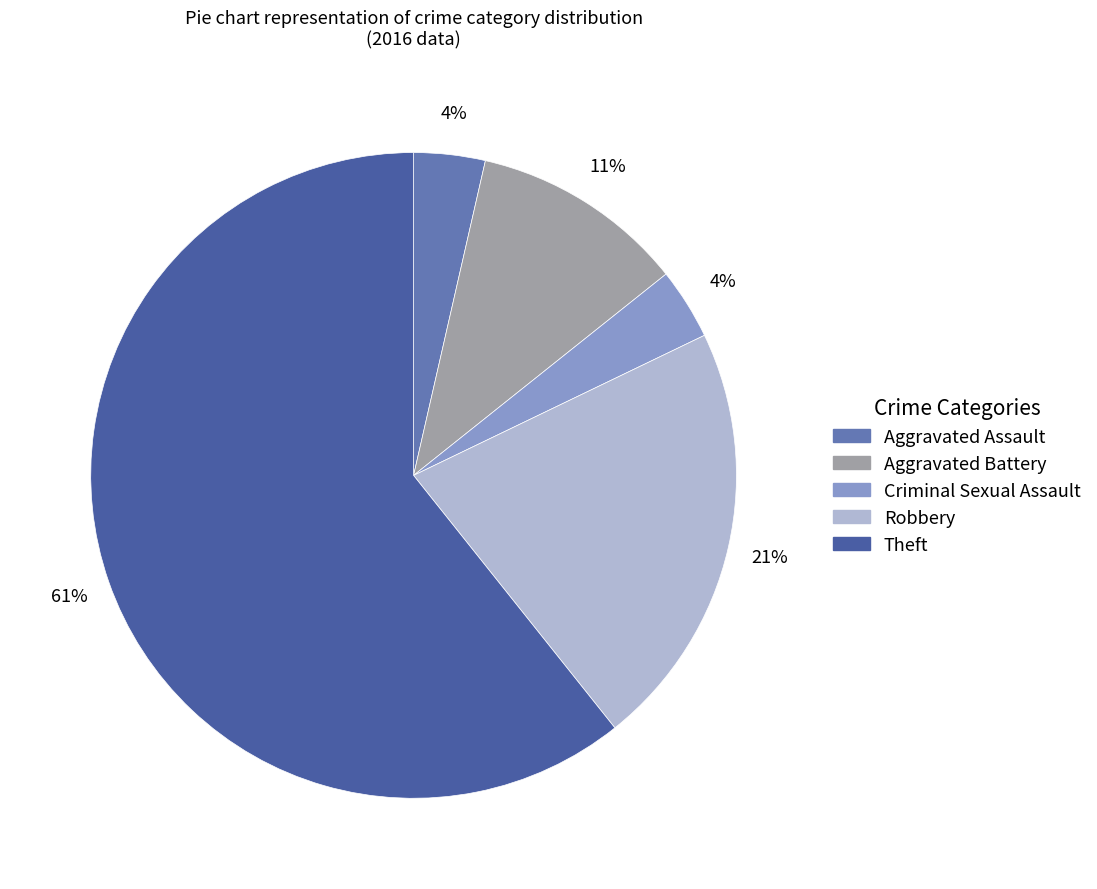

Count the number of slices in the pie.

5